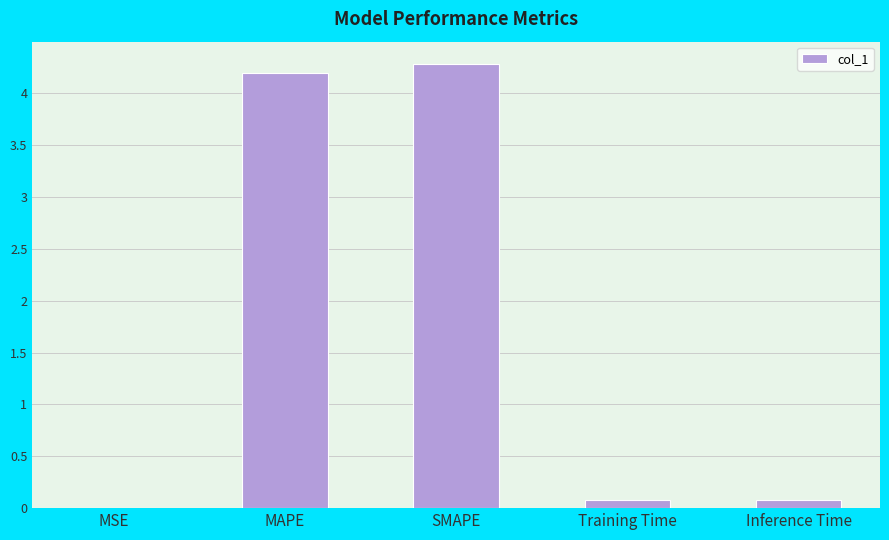

What value does the data have at SMAPE?

4.3